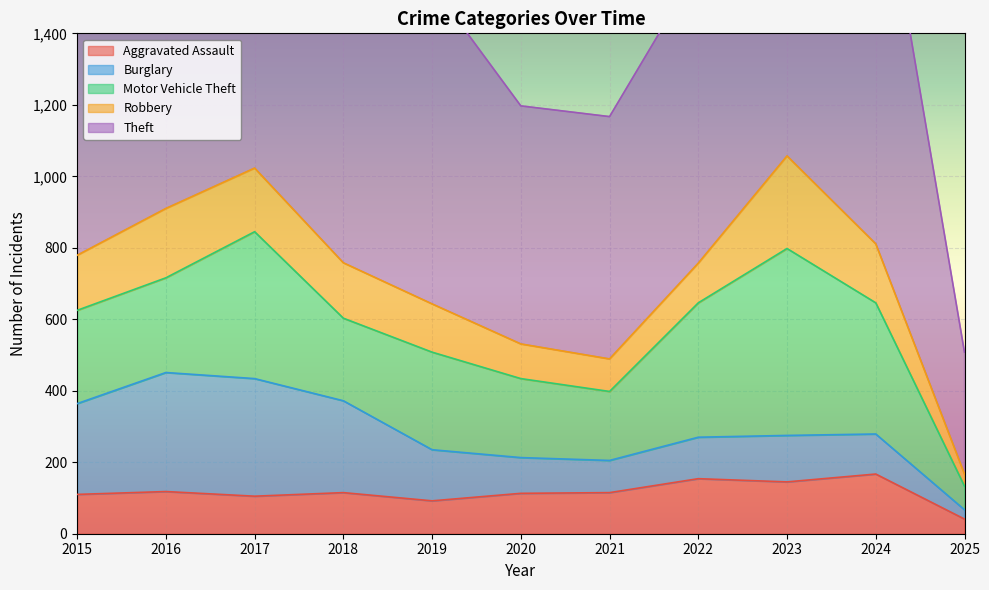

How many distinct data groups are displayed?

5